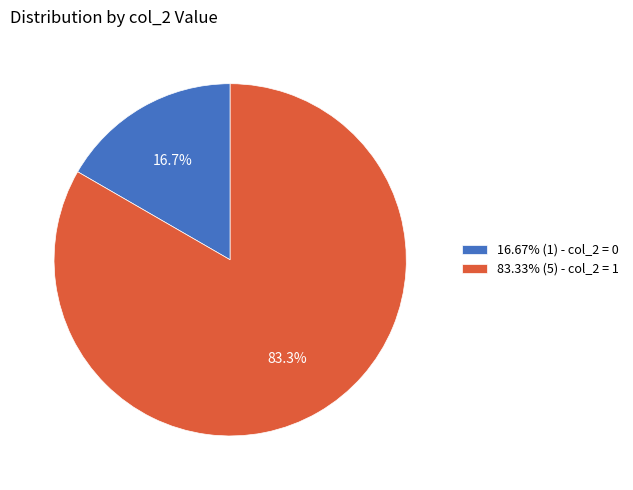

What is the total percentage of 16.67% (1) - col_2 = 0 and 83.33% (5) - col_2 = 1?

100.0%